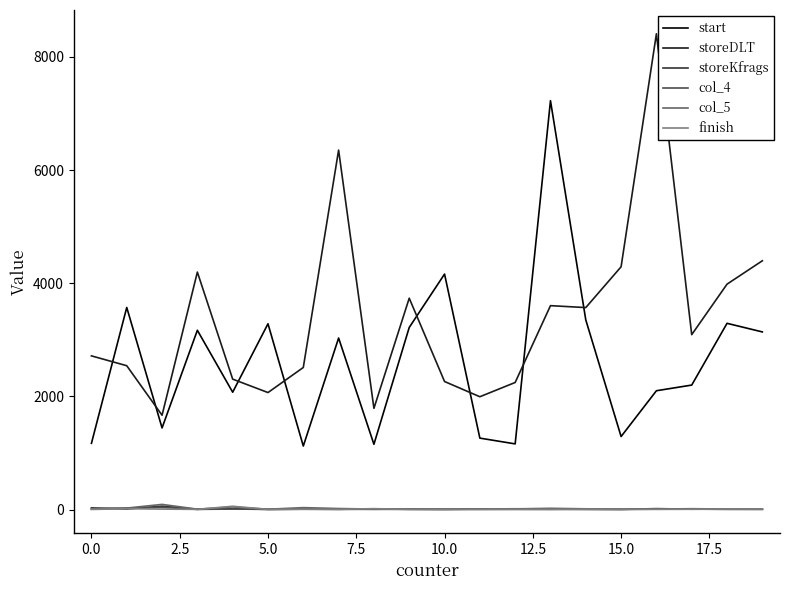

What are all the series names shown in the legend?

start, storeDLT, storeKfrags, col_4, col_5, finish